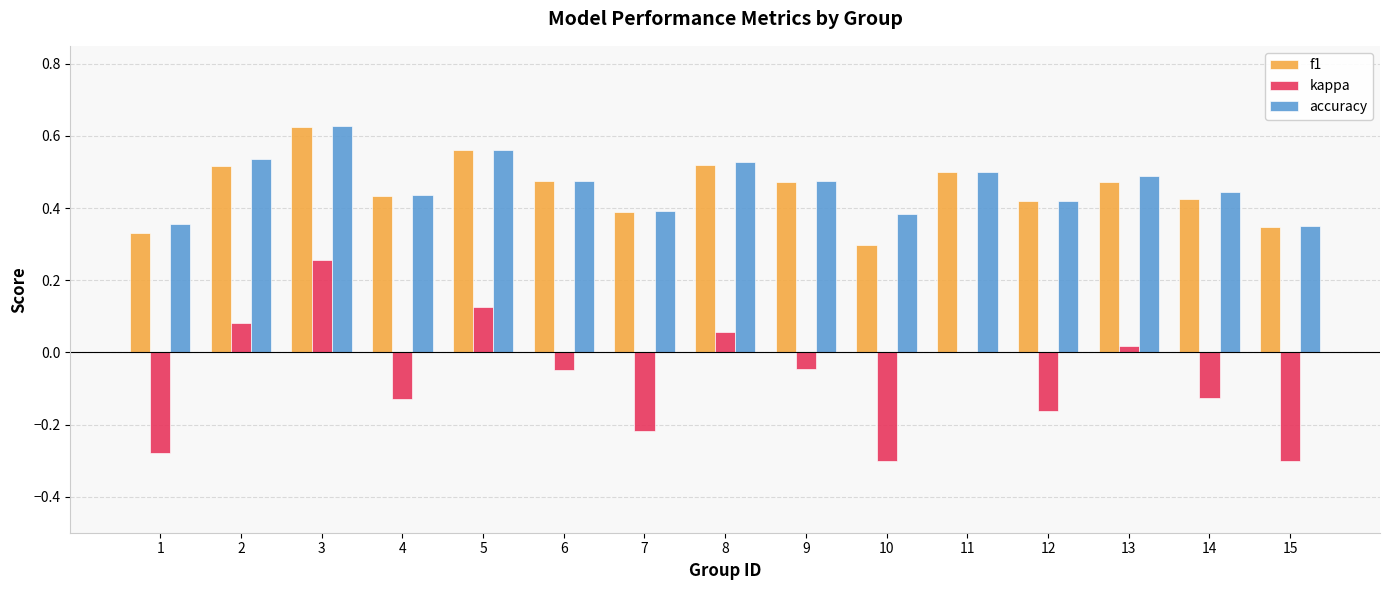

The value of kappa at 7 is -0.1. True or false?

False